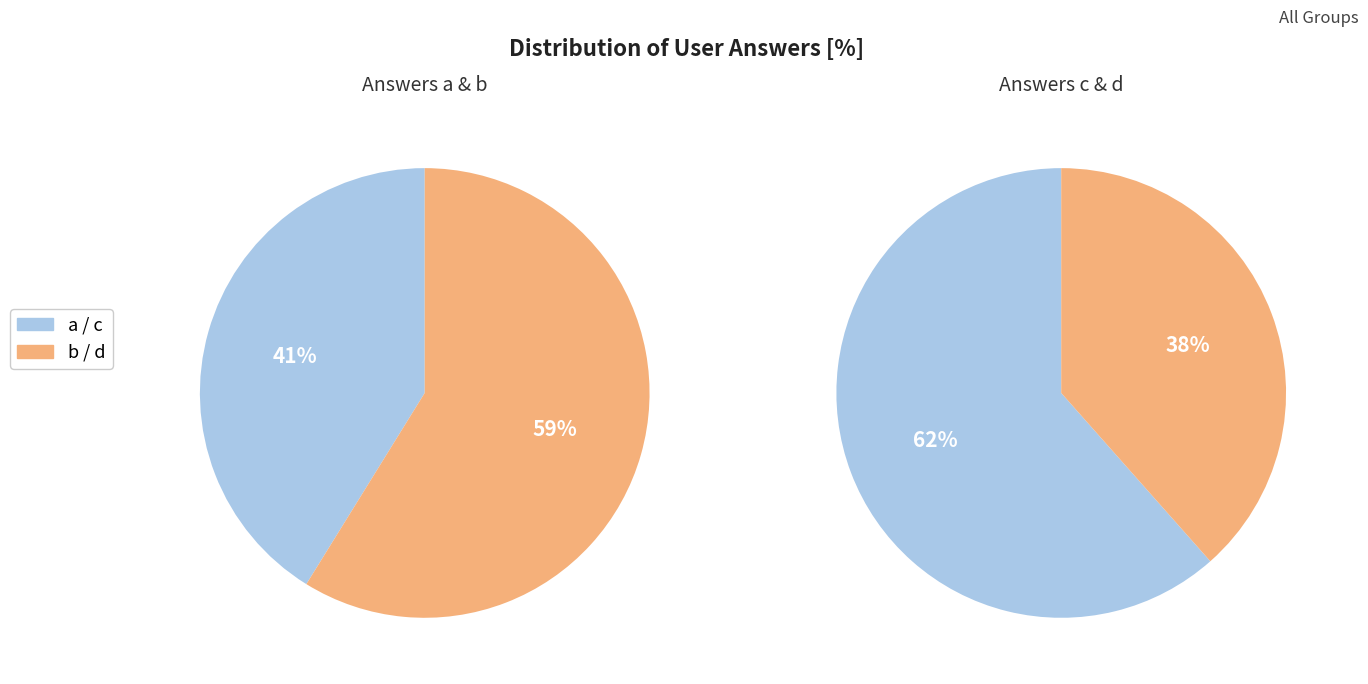

Which category has the smallest portion of the pie?

d